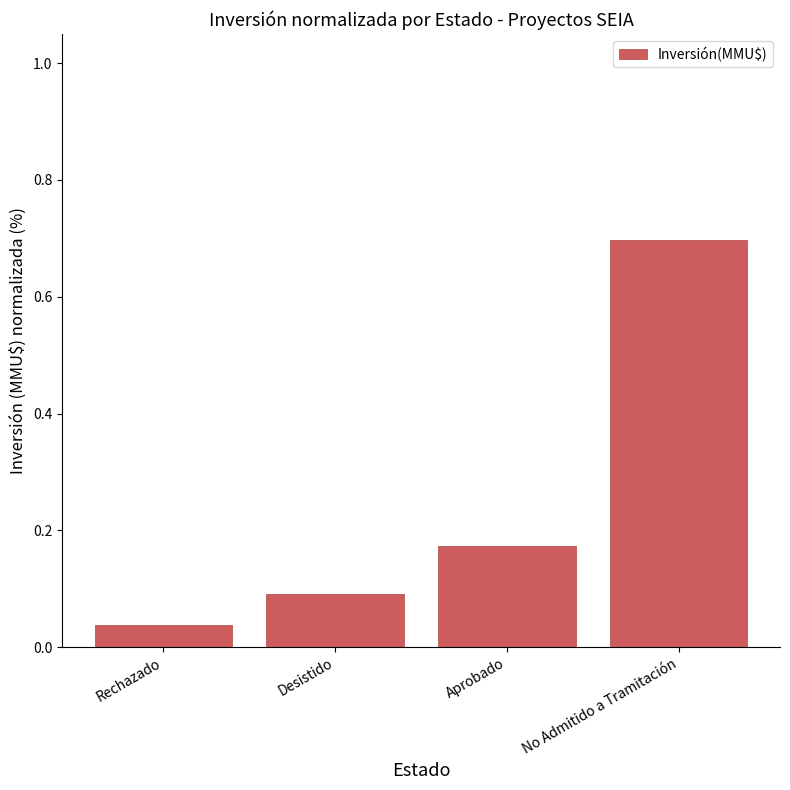

Which category has the lowest value across all series?

Rechazado